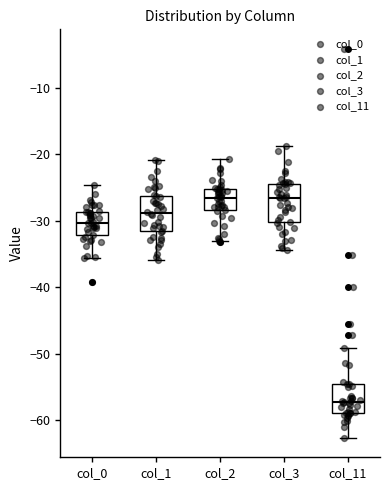

Which box's median line is the lowest?

col_11